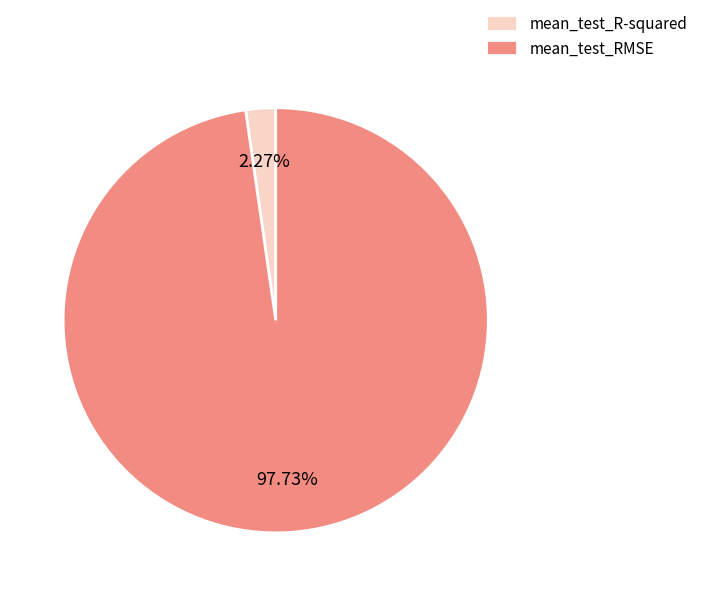

How many slices are in this pie chart?

2